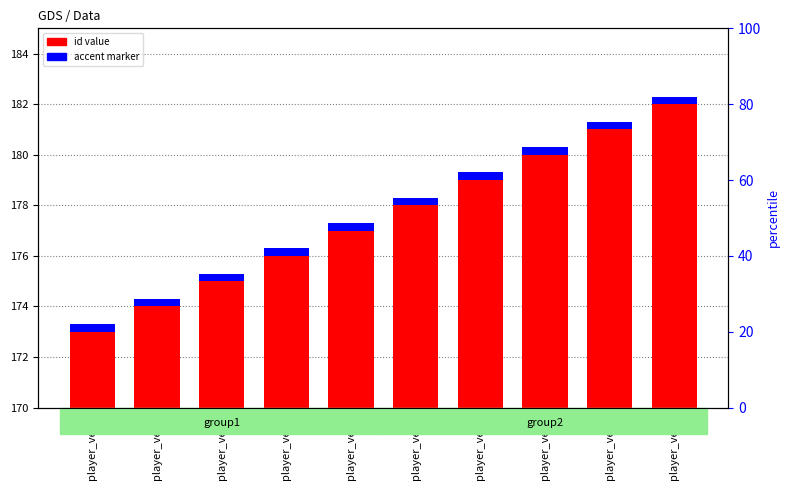

Read the accent marker value at player_vec4.

0.3